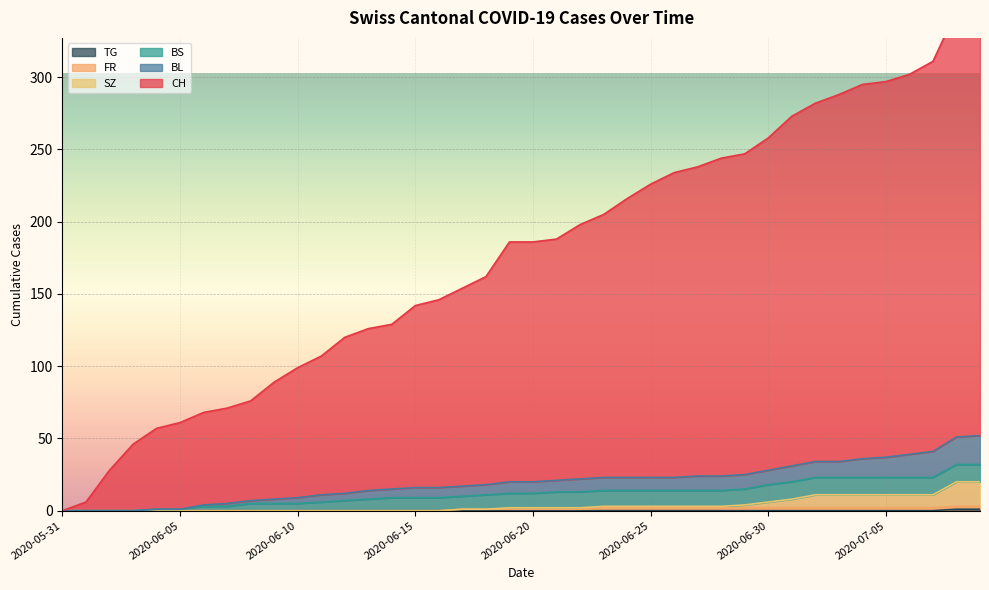

What is the label of the 6th point from the left?

2020-06-05